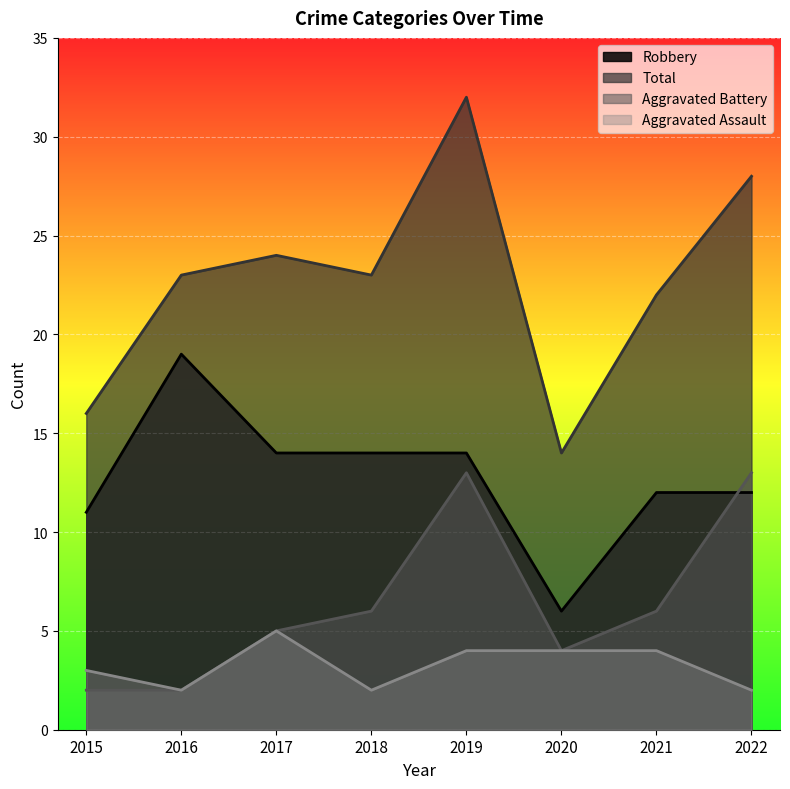

Where is the first local maximum for Aggravated Battery?

2019